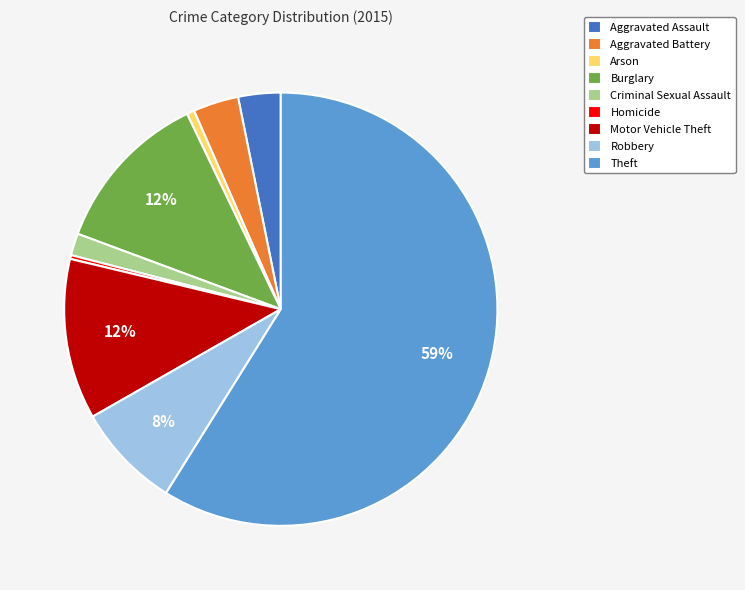

The Arson slice represents 11% of the pie. True or false?

False